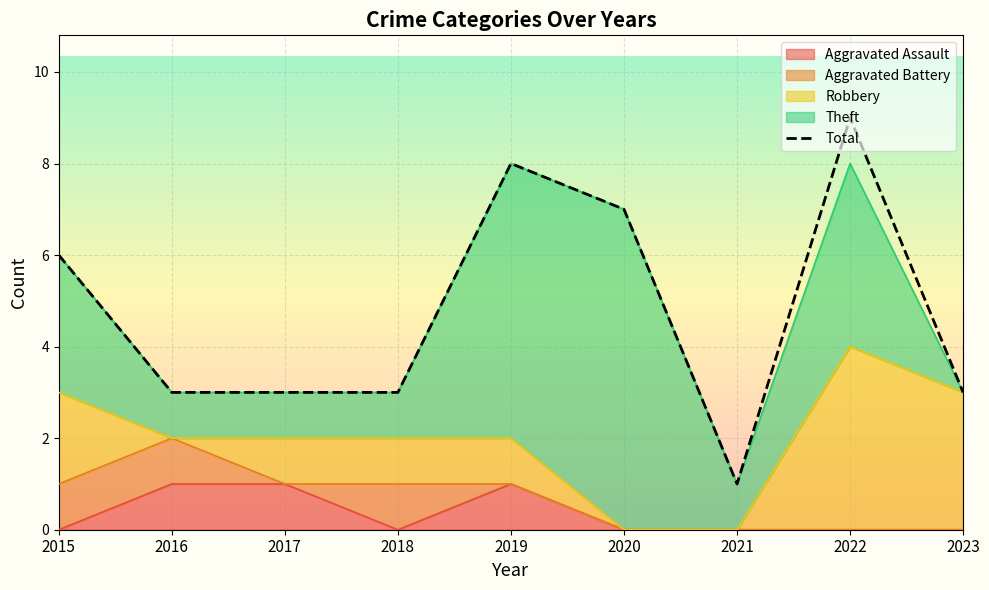

Which category has the lowest value across all series?

2021